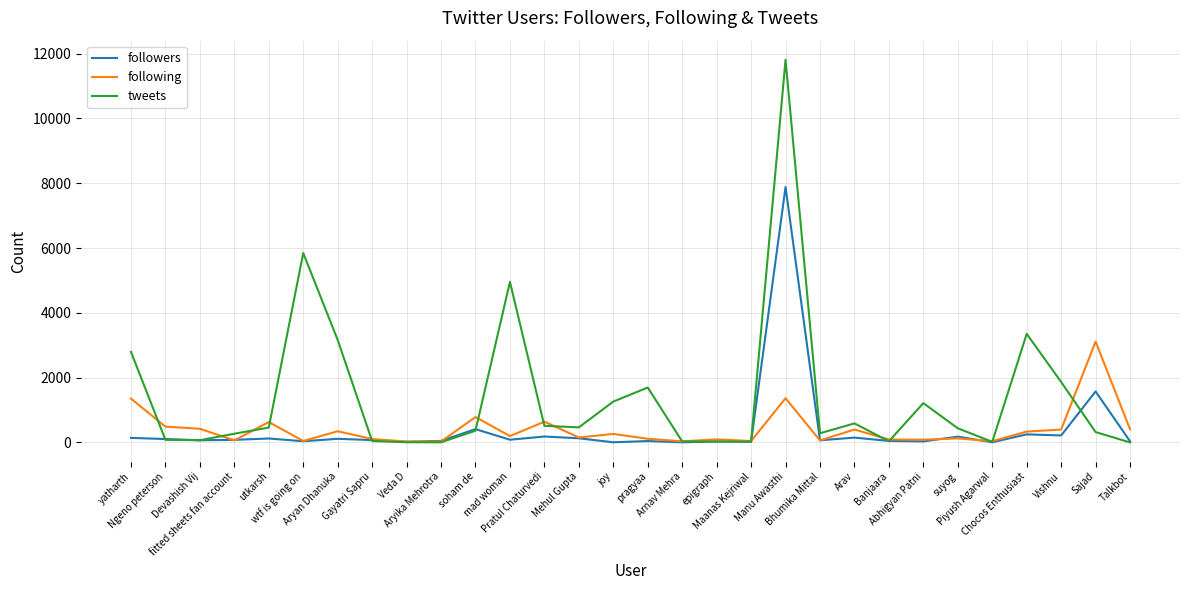

Which series has the widest spread of values?

tweets